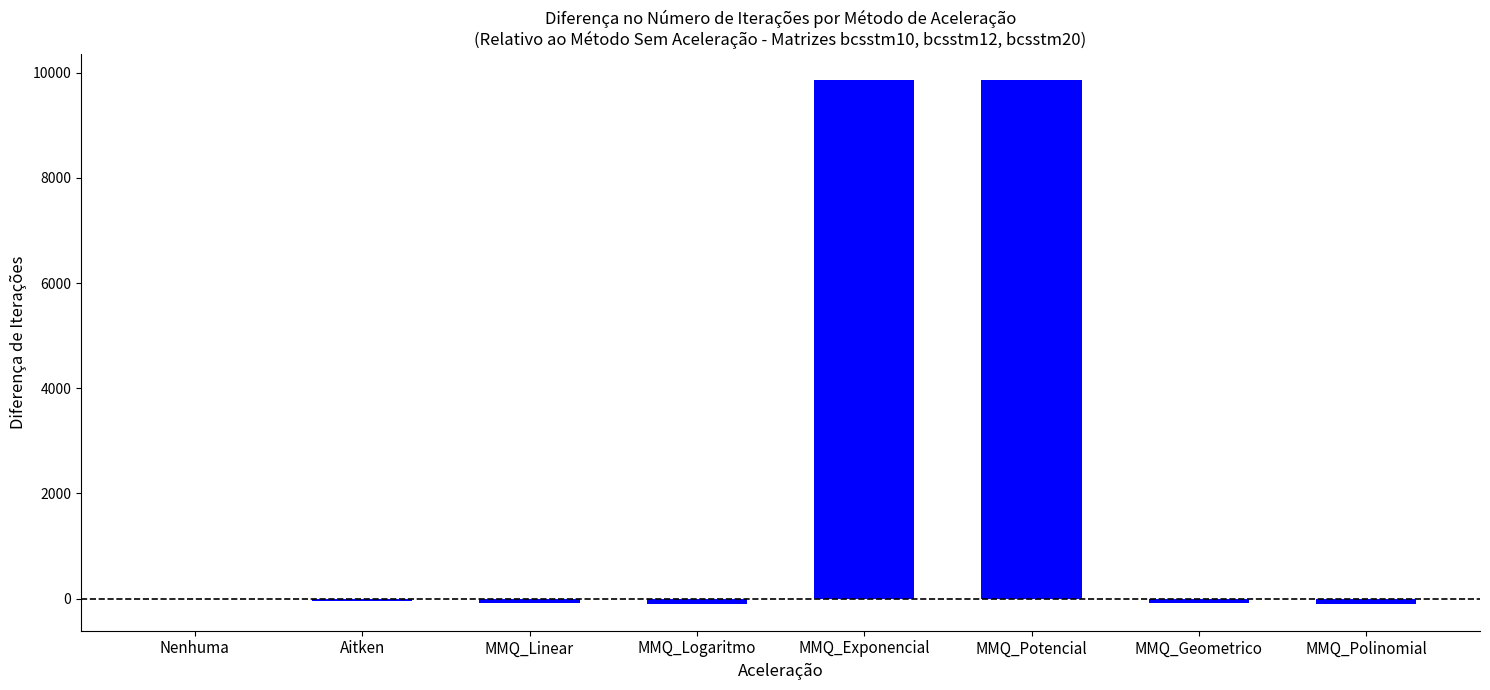

What is the maximum value shown in the chart?

9863.7